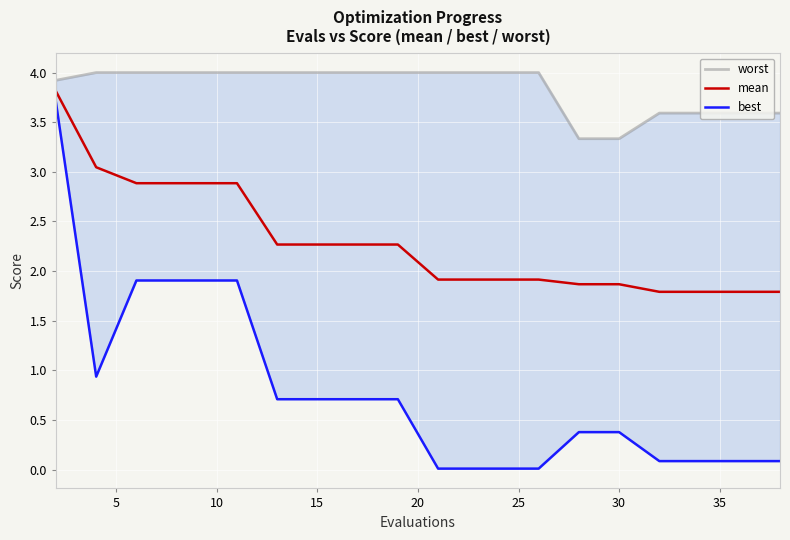

Where is the first local minimum for best?

5